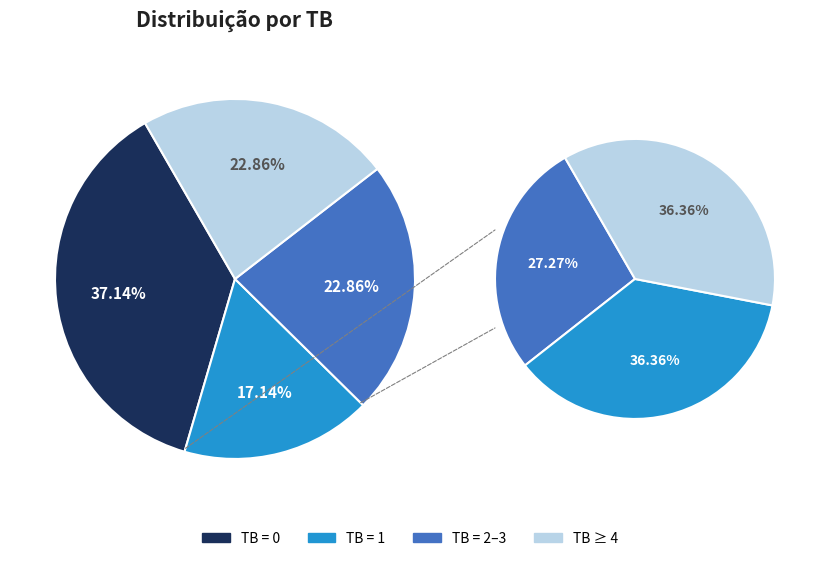

Is there any slice that represents more than half of the pie?

No